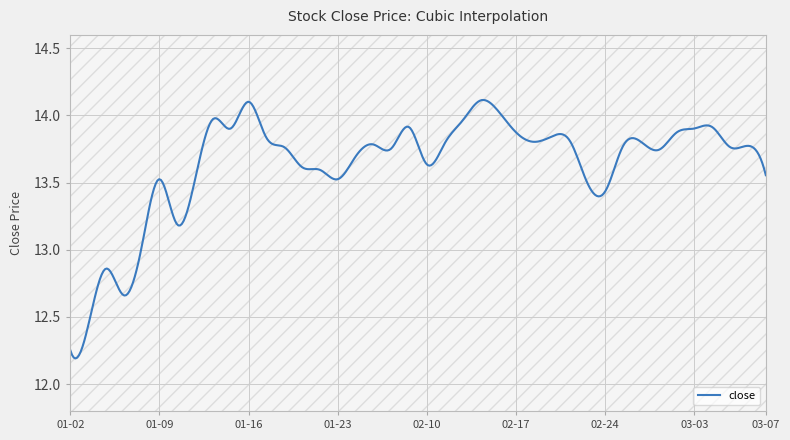

What is the difference between the maximum and minimum values?

1.9